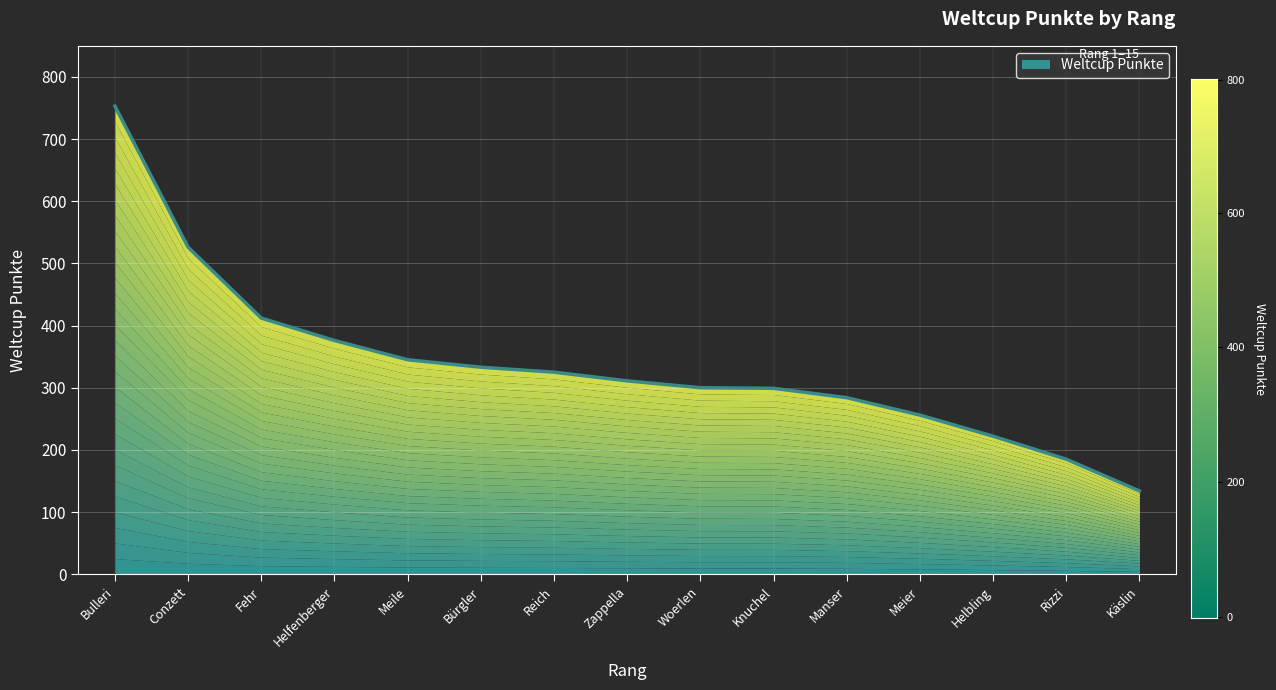

True or false: the data shows 939 at Conzett.

False